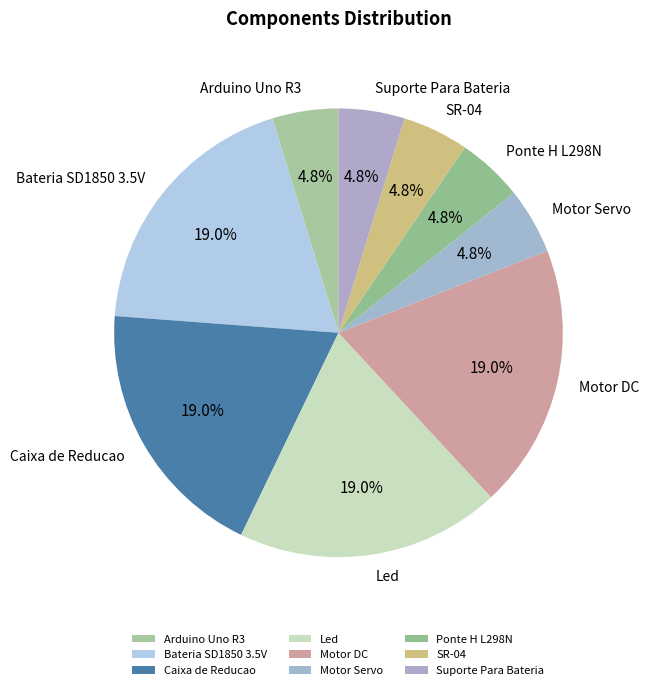

How much of the chart is everything except Arduino Uno R3?

95.2%